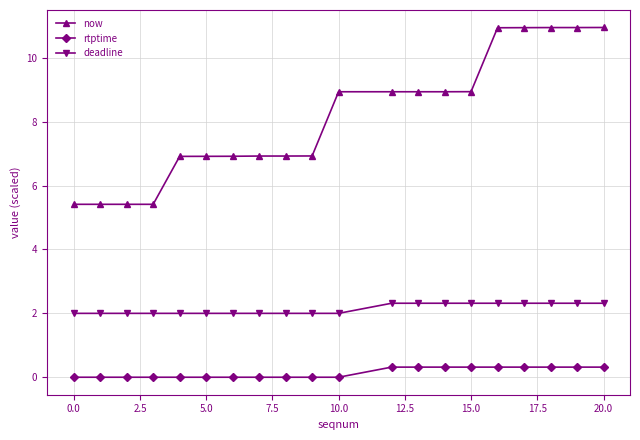

Count the now values in the range 6 to 10.

11